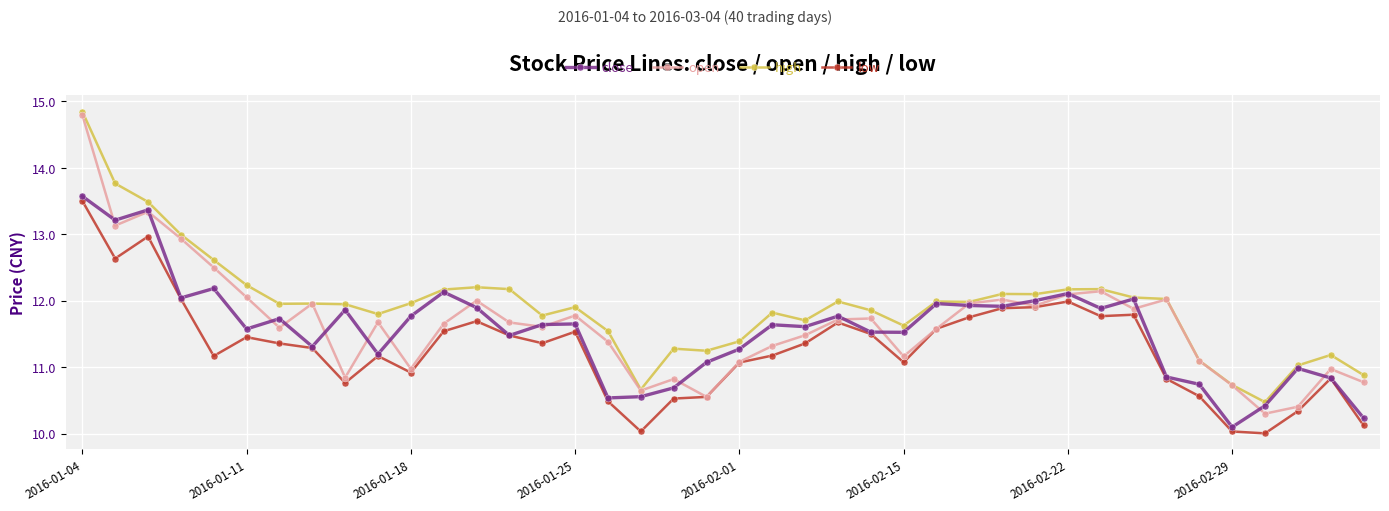

What is the difference between the maximum and minimum values in the low series?

3.5